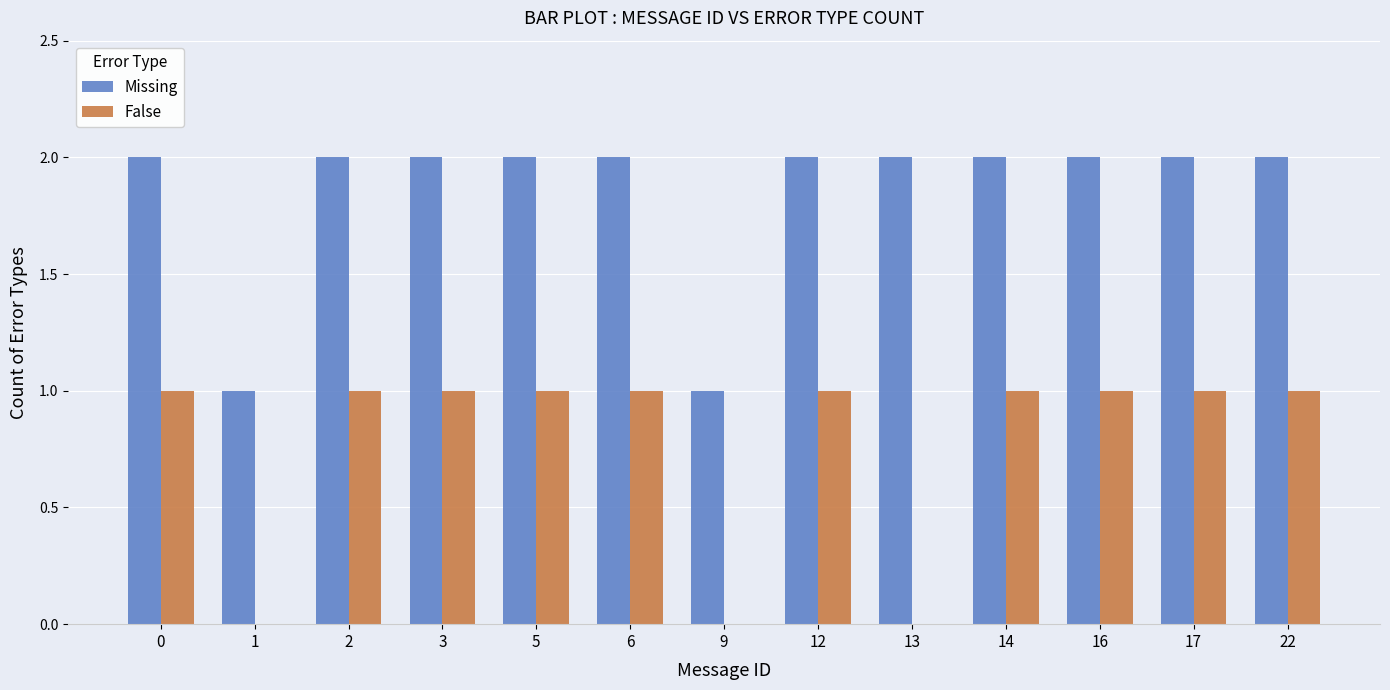

How many categories are shown in the chart?

13